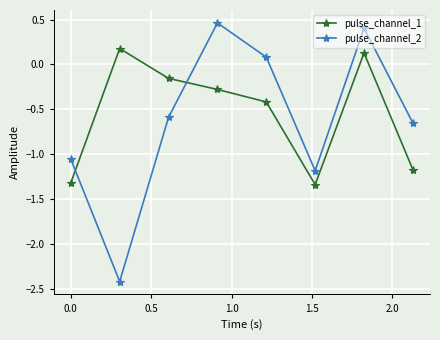

What is the value of the pulse_channel_1 point at the 7th from the left?

0.1